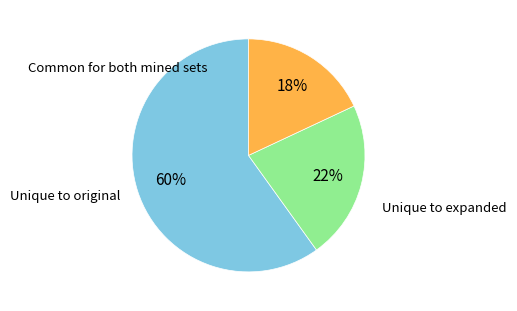

Is there any slice that represents more than half of the pie?

Yes